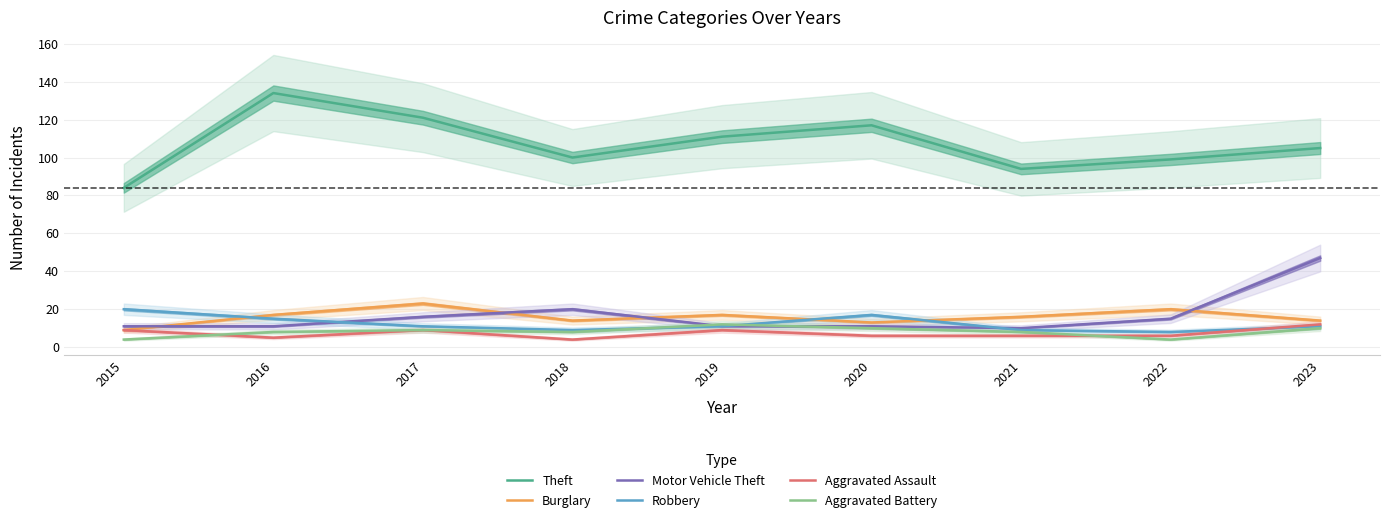

True or false: Aggravated Battery and Robbery intersect in this chart.

True